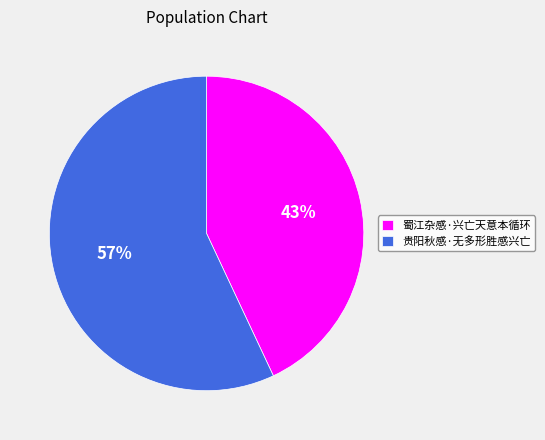

What percentage is the 贵阳秋感·无多形胜感兴亡 slice, to the nearest percent?

57%